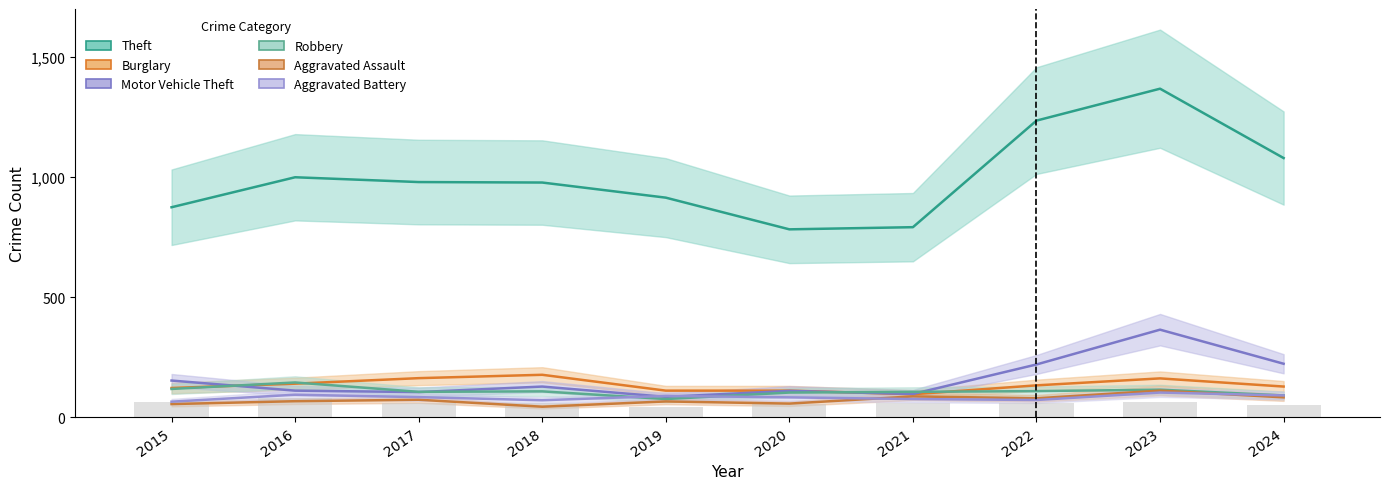

At how many categories does at least one series exceed 906?

7